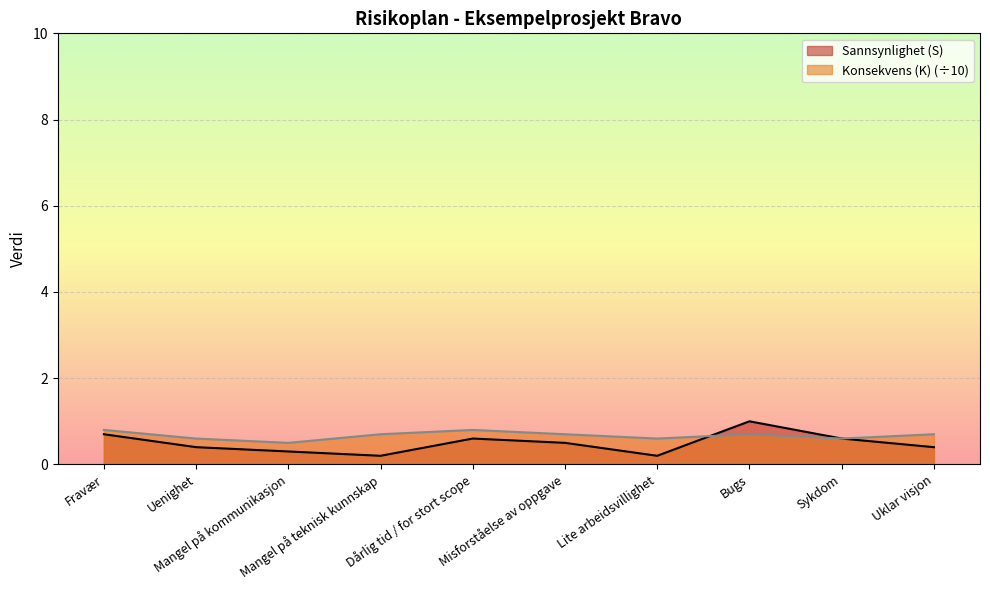

What is the label of the 8th point from the right?

Mangel på kommunikasjon